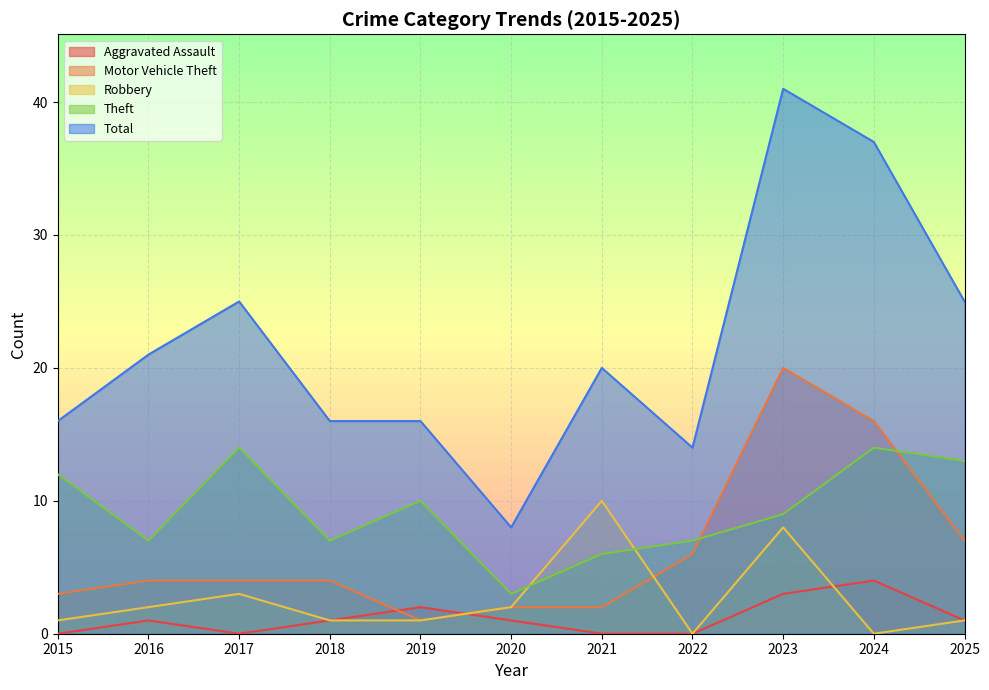

At which category does Total reach its first local peak?

2017